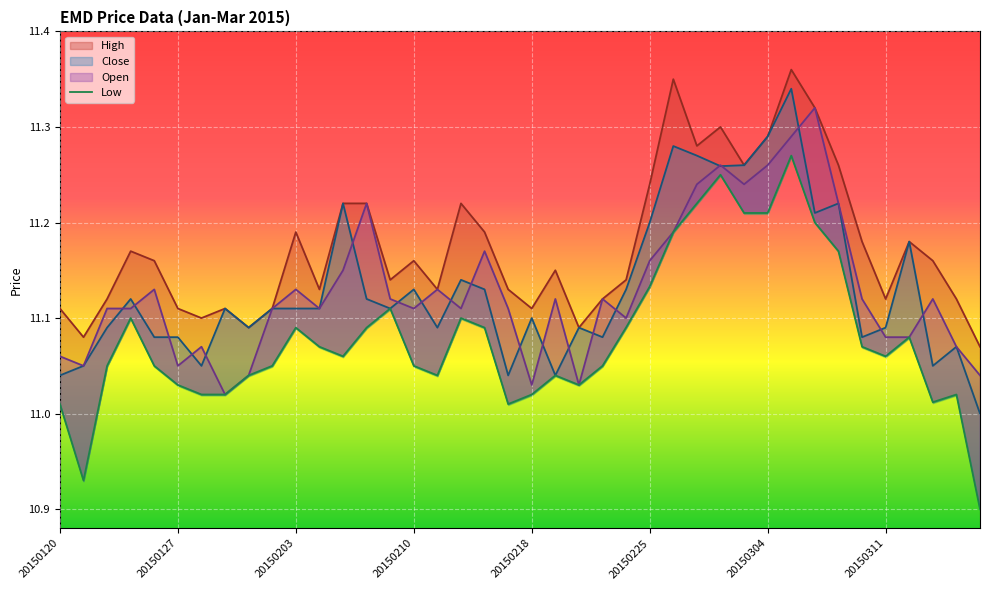

Does the chart display data point markers on the line(s)?

No